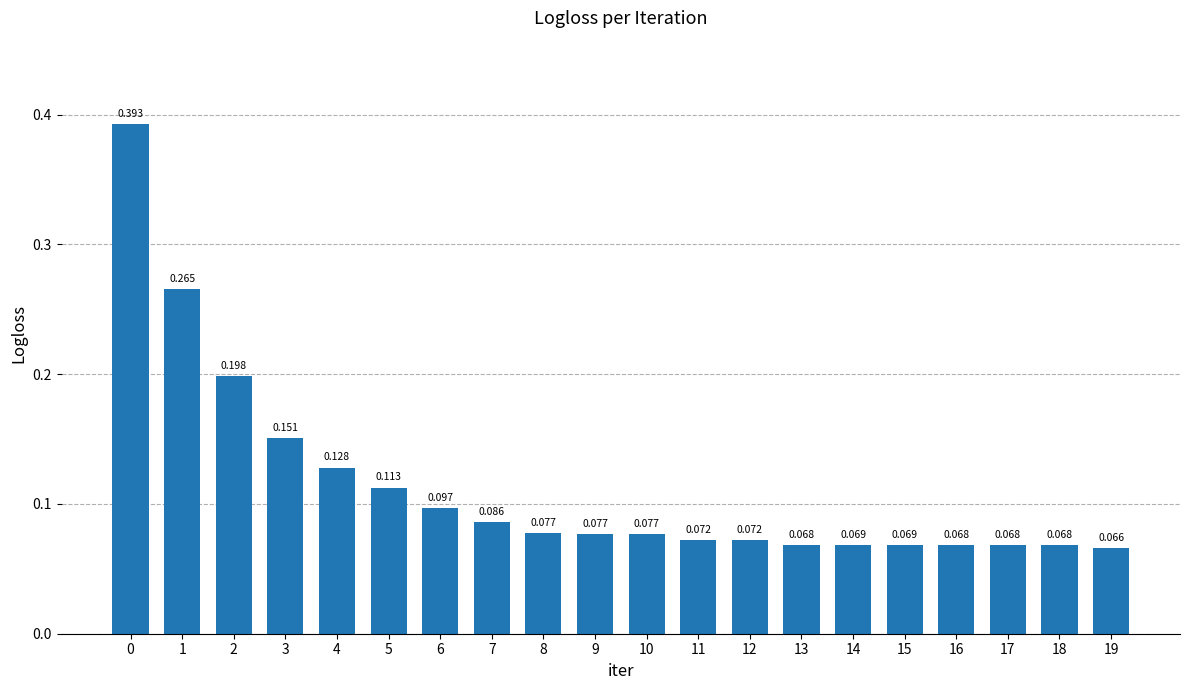

Which category has the lowest value across all series?

19